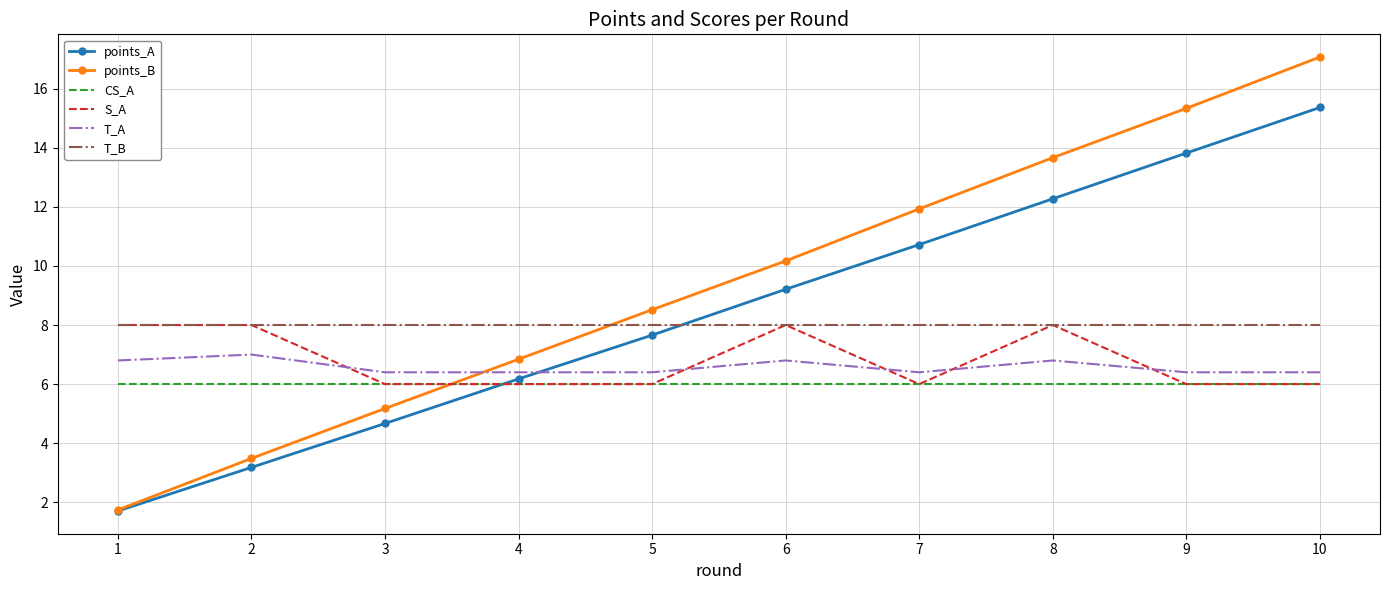

Is the value of T_B at 9 greater than the value of points_A at 7?

No